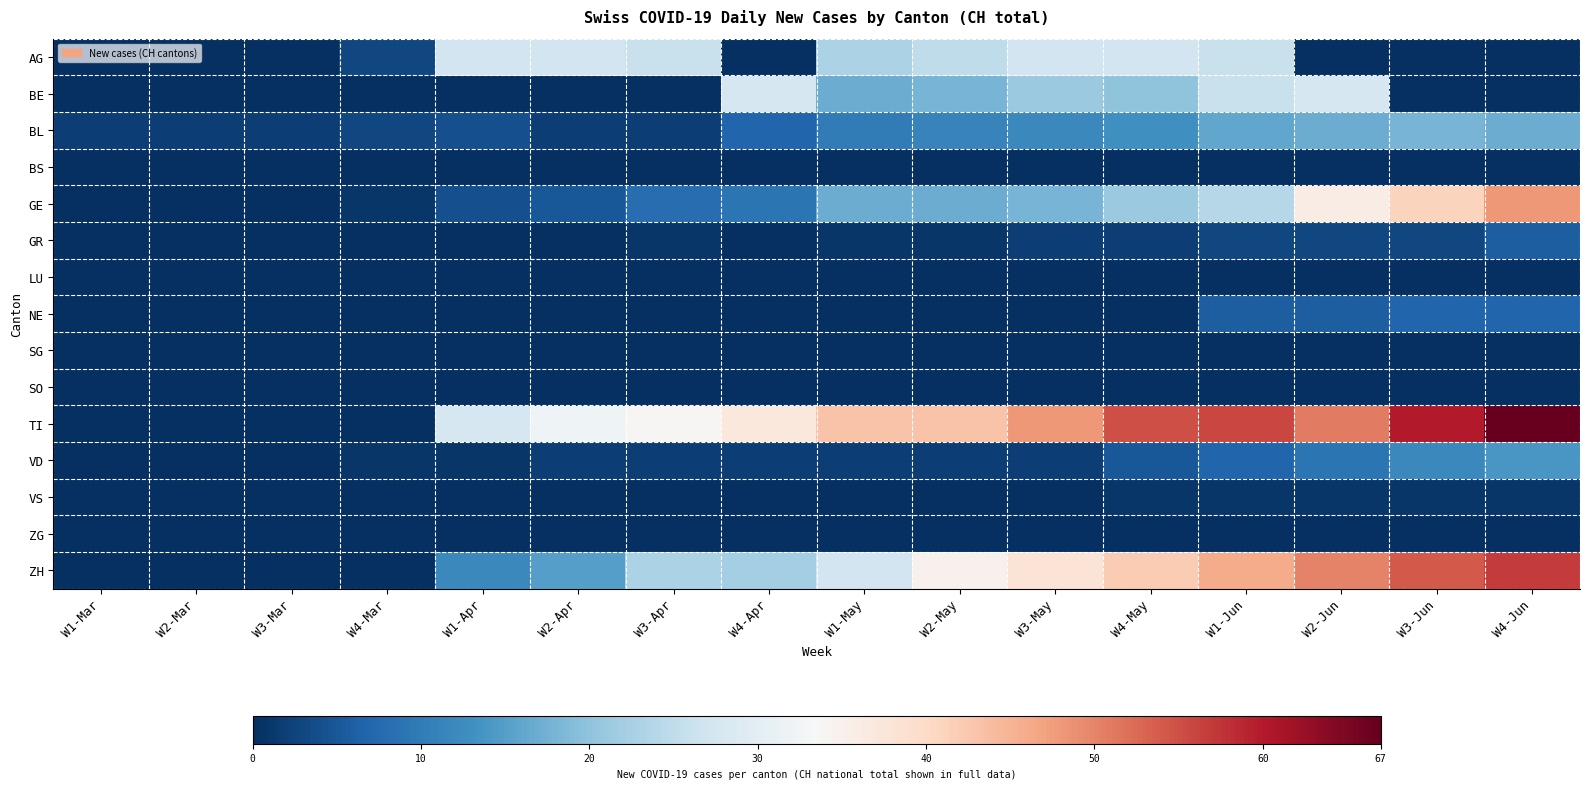

Reading right to left, transcribe all the data shown in this chart.

AG: W4-Jun=0	W3-Jun=0	W2-Jun=0	W1-Jun=26	W4-May=27	W3-May=27	W2-May=25	W1-May=23	W4-Apr=0	W3-Apr=26	W2-Apr=27	W1-Apr=27	W4-Mar=3	W3-Mar=0	W2-Mar=0	W1-Mar=0
BE: W4-Jun=0	W3-Jun=0	W2-Jun=28	W1-Jun=26	W4-May=20	W3-May=21	W2-May=18	W1-May=17	W4-Apr=28	W3-Apr=0	W2-Apr=0	W1-Apr=0	W4-Mar=0	W3-Mar=0	W2-Mar=0	W1-Mar=0
BL: W4-Jun=17	W3-Jun=18	W2-Jun=17	W1-Jun=16	W4-May=13	W3-May=12	W2-May=11	W1-May=10	W4-Apr=7	W3-Apr=2	W2-Apr=2	W1-Apr=4	W4-Mar=3	W3-Mar=2	W2-Mar=2	W1-Mar=2
BS: W4-Jun=0	W3-Jun=0	W2-Jun=0	W1-Jun=0	W4-May=0	W3-May=0	W2-May=0	W1-May=0	W4-Apr=0	W3-Apr=0	W2-Apr=0	W1-Apr=0	W4-Mar=0	W3-Mar=0	W2-Mar=0	W1-Mar=0
GE: W4-Jun=48	W3-Jun=41	W2-Jun=36	W1-Jun=24	W4-May=21	W3-May=18	W2-May=17	W1-May=17	W4-Apr=9	W3-Apr=8	W2-Apr=5	W1-Apr=4	W4-Mar=1	W3-Mar=0	W2-Mar=0	W1-Mar=0
GR: W4-Jun=6	W3-Jun=3	W2-Jun=3	W1-Jun=3	W4-May=2	W3-May=2	W2-May=1	W1-May=1	W4-Apr=0	W3-Apr=1	W2-Apr=0	W1-Apr=0	W4-Mar=0	W3-Mar=0	W2-Mar=0	W1-Mar=0
LU: W4-Jun=0	W3-Jun=0	W2-Jun=0	W1-Jun=0	W4-May=0	W3-May=0	W2-May=0	W1-May=0	W4-Apr=0	W3-Apr=0	W2-Apr=0	W1-Apr=0	W4-Mar=0	W3-Mar=0	W2-Mar=0	W1-Mar=0
NE: W4-Jun=7	W3-Jun=7	W2-Jun=6	W1-Jun=6	W4-May=0	W3-May=0	W2-May=0	W1-May=0	W4-Apr=0	W3-Apr=0	W2-Apr=0	W1-Apr=0	W4-Mar=0	W3-Mar=0	W2-Mar=0	W1-Mar=0
SG: W4-Jun=0	W3-Jun=0	W2-Jun=0	W1-Jun=0	W4-May=0	W3-May=0	W2-May=0	W1-May=0	W4-Apr=0	W3-Apr=0	W2-Apr=0	W1-Apr=0	W4-Mar=0	W3-Mar=0	W2-Mar=0	W1-Mar=0
SO: W4-Jun=0	W3-Jun=0	W2-Jun=0	W1-Jun=0	W4-May=0	W3-May=0	W2-May=0	W1-May=0	W4-Apr=0	W3-Apr=0	W2-Apr=0	W1-Apr=0	W4-Mar=0	W3-Mar=0	W2-Mar=0	W1-Mar=0
TI: W4-Jun=67	W3-Jun=60	W2-Jun=51	W1-Jun=56	W4-May=55	W3-May=48	W2-May=43	W1-May=43	W4-Apr=37	W3-Apr=34	W2-Apr=32	W1-Apr=28	W4-Mar=0	W3-Mar=0	W2-Mar=0	W1-Mar=0
VD: W4-Jun=14	W3-Jun=12	W2-Jun=9	W1-Jun=7	W4-May=5	W3-May=2	W2-May=2	W1-May=2	W4-Apr=2	W3-Apr=2	W2-Apr=2	W1-Apr=1	W4-Mar=1	W3-Mar=0	W2-Mar=0	W1-Mar=0
VS: W4-Jun=1	W3-Jun=1	W2-Jun=1	W1-Jun=1	W4-May=1	W3-May=0	W2-May=0	W1-May=0	W4-Apr=0	W3-Apr=0	W2-Apr=0	W1-Apr=0	W4-Mar=0	W3-Mar=0	W2-Mar=0	W1-Mar=0
ZG: W4-Jun=0	W3-Jun=0	W2-Jun=0	W1-Jun=0	W4-May=0	W3-May=0	W2-May=0	W1-May=0	W4-Apr=0	W3-Apr=0	W2-Apr=0	W1-Apr=0	W4-Mar=0	W3-Mar=0	W2-Mar=0	W1-Mar=0
ZH: W4-Jun=57	W3-Jun=54	W2-Jun=50	W1-Jun=46	W4-May=42	W3-May=38	W2-May=35	W1-May=27	W4-Apr=22	W3-Apr=23	W2-Apr=15	W1-Apr=12	W4-Mar=0	W3-Mar=0	W2-Mar=0	W1-Mar=0